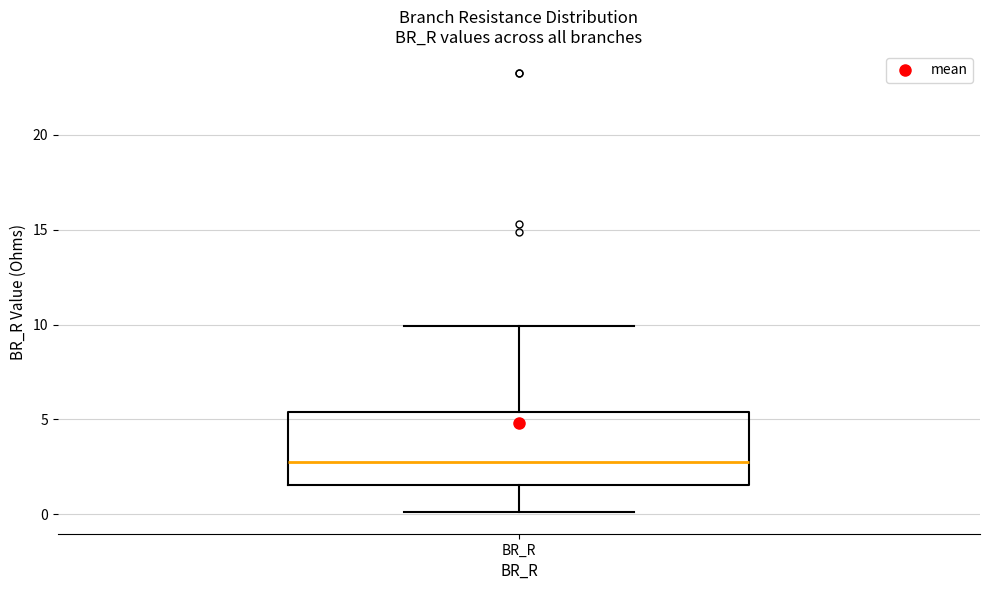

Transcribe this box plot: give where the median line is, the range the box spans, and where the two whiskers end, as read against the y-axis. The values are not printed on the chart, so give them approximately, as read against the axis.

median 2.5, box 1.5 to 5.5, whiskers 0.0 to 10.0